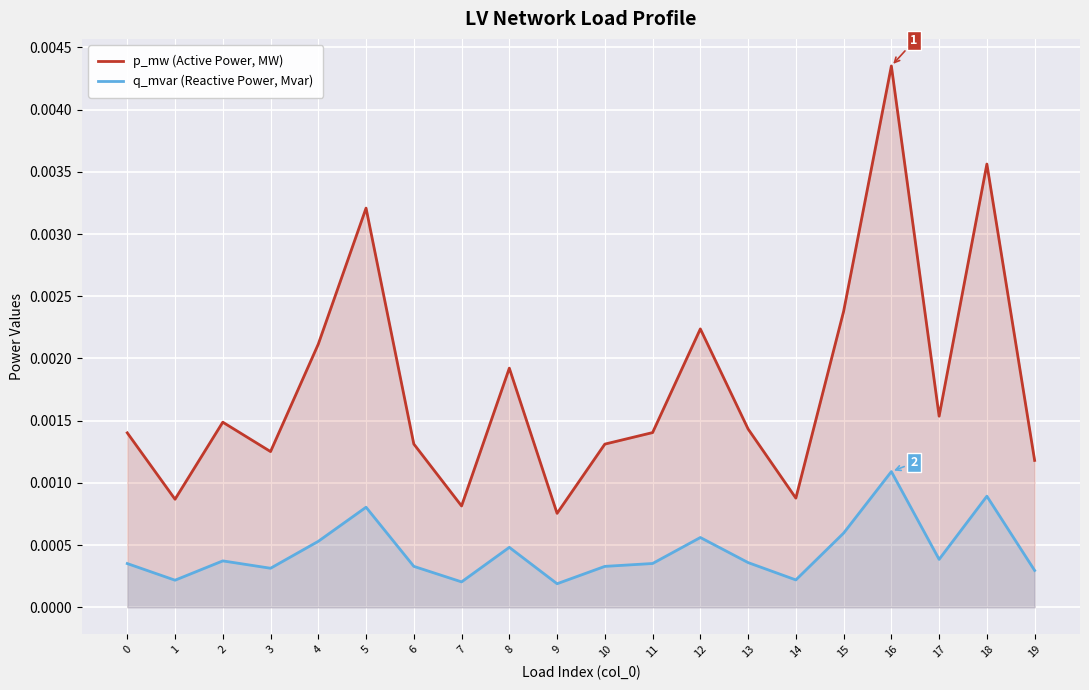

What are all the series names shown in the legend?

p_mw (Active Power, MW), q_mvar (Reactive Power, Mvar)